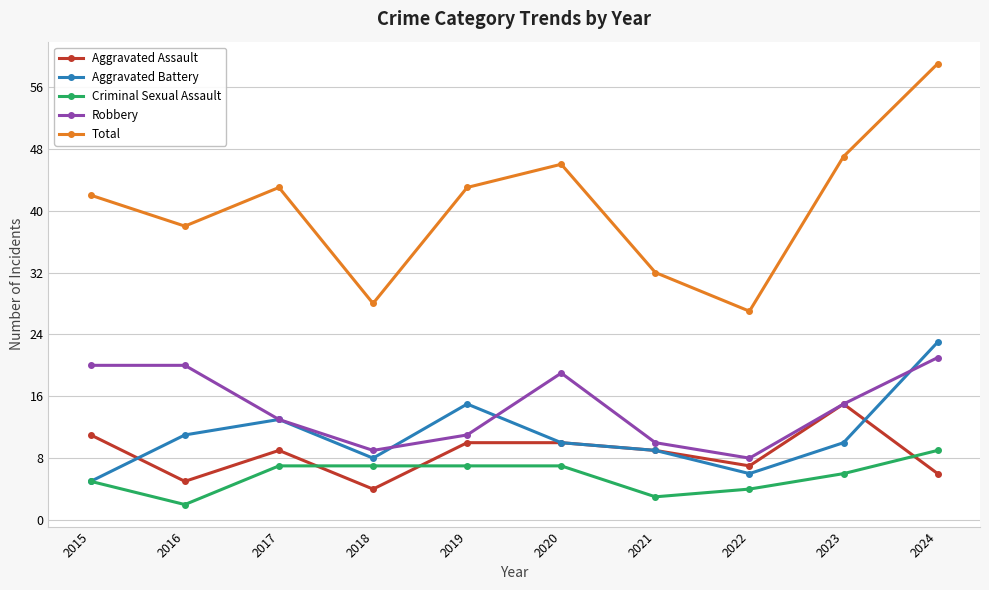

At which label does Aggravated Assault reach its peak?

2023